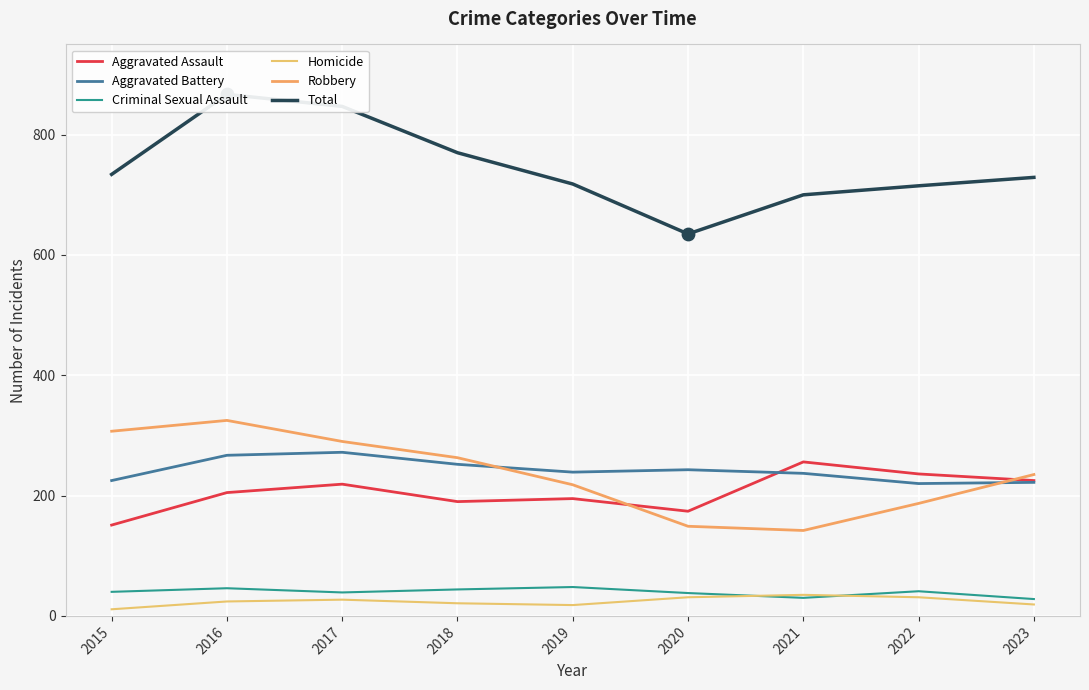

At which category is the sum across all series the highest?

2016